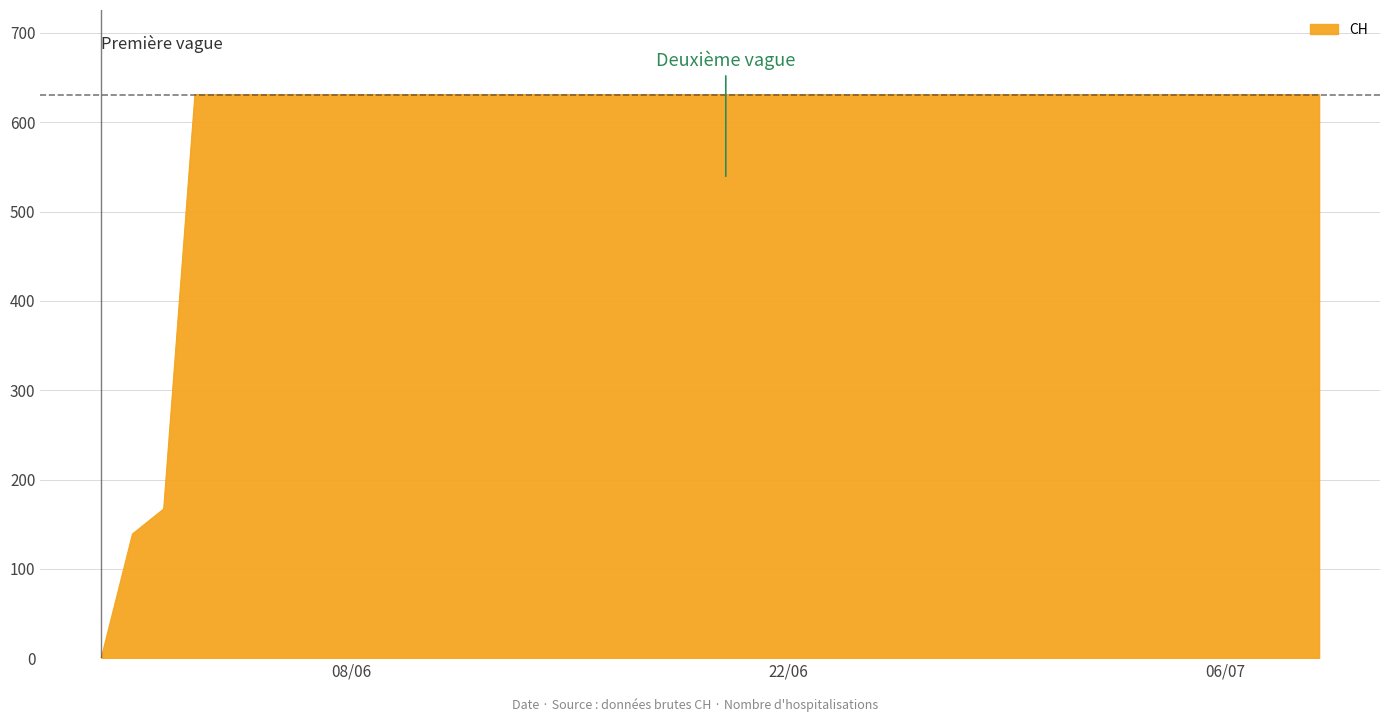

What is the difference between the maximum and minimum values?

631